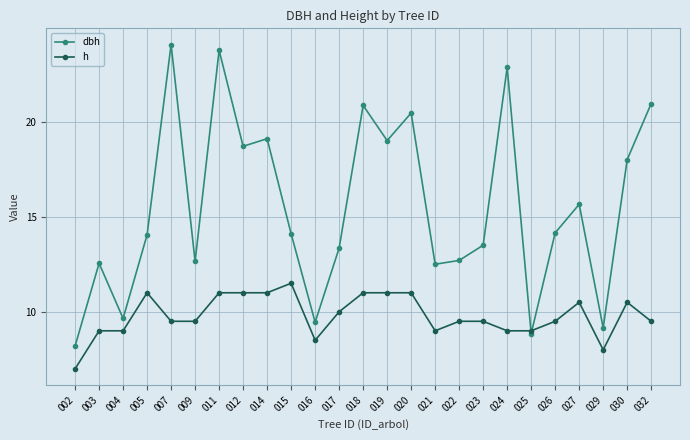

The dbh series shows 5.2 at 027. True or false?

False